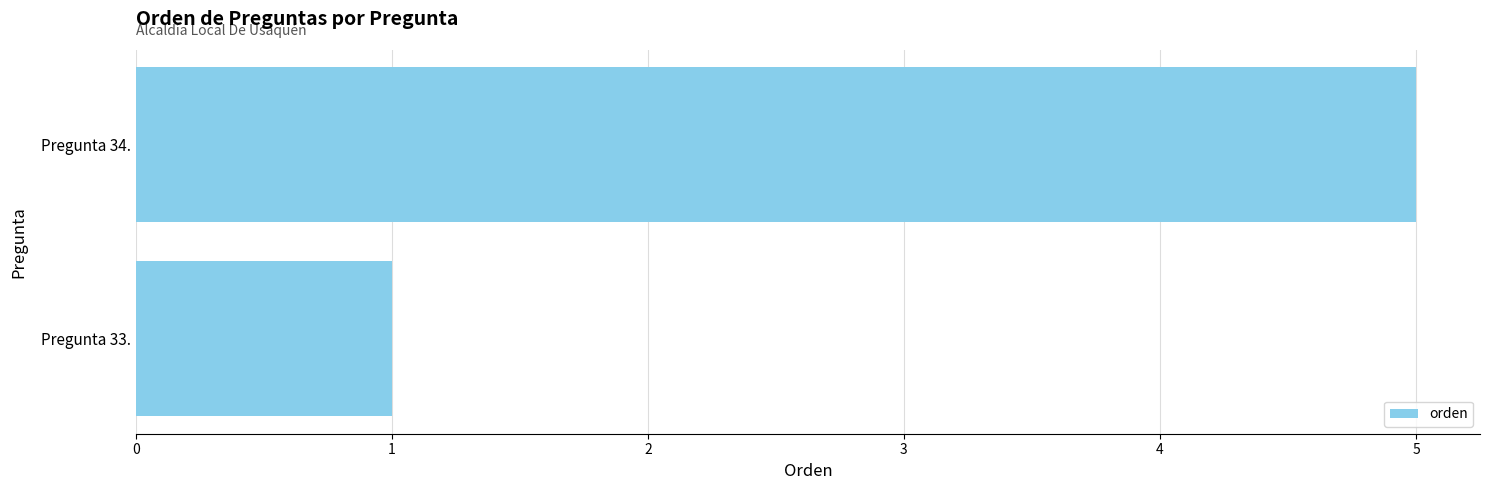

How many data points are less than 5?

1